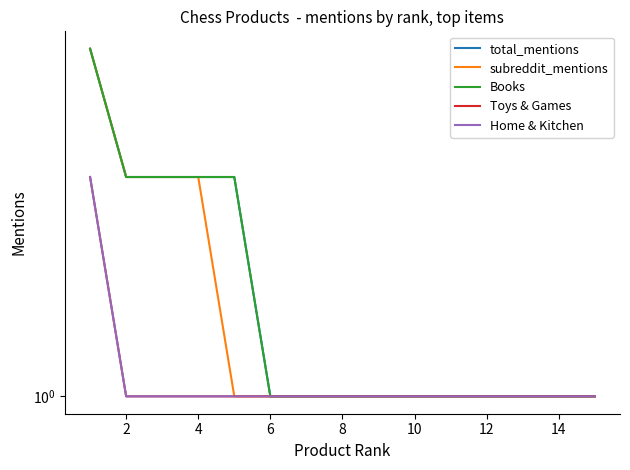

The value of total_mentions at 0 is 2. True or false?

False